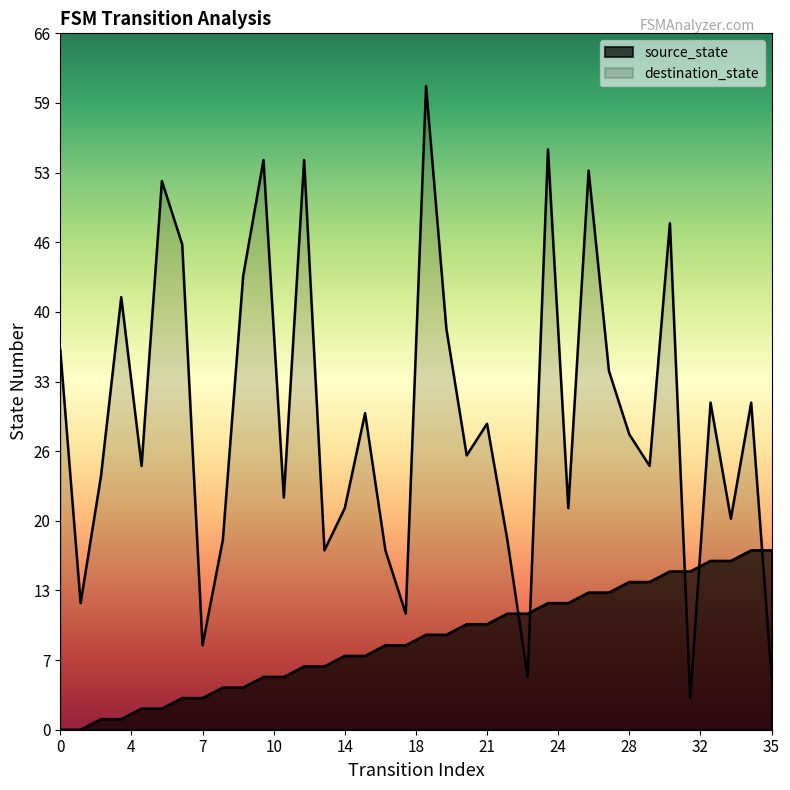

True or false: source_state has more than 1 interior local peaks.

False